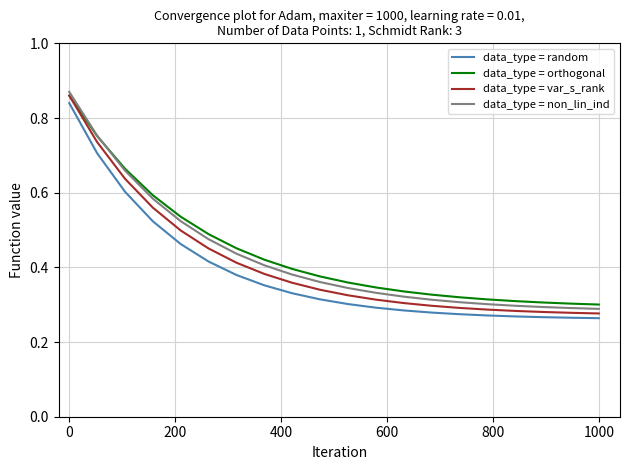

Which series has the largest total across all categories?

data_type = orthogonal